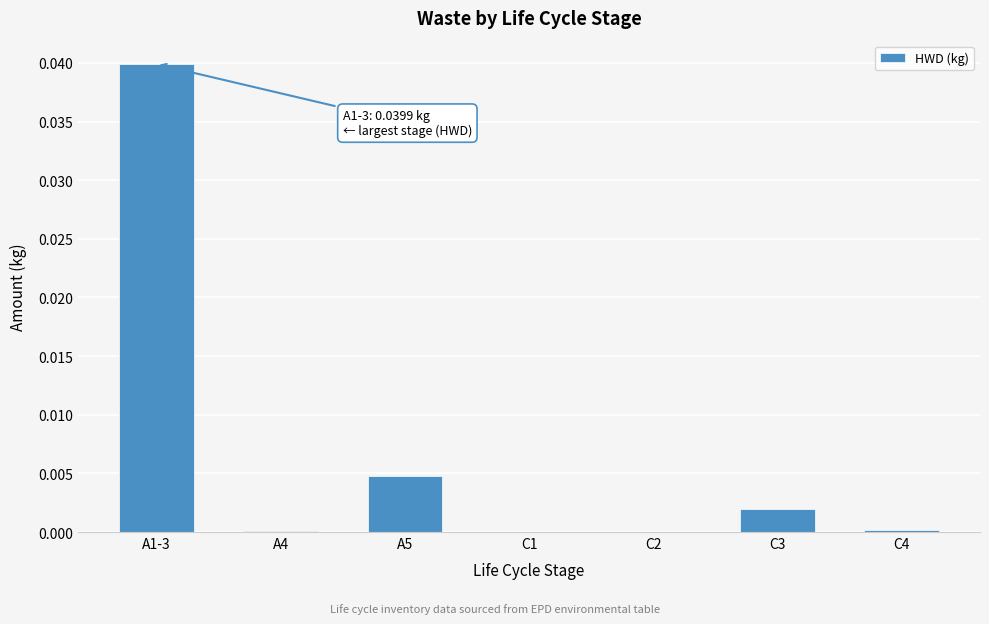

Which category has the highest value across all series?

A1-3